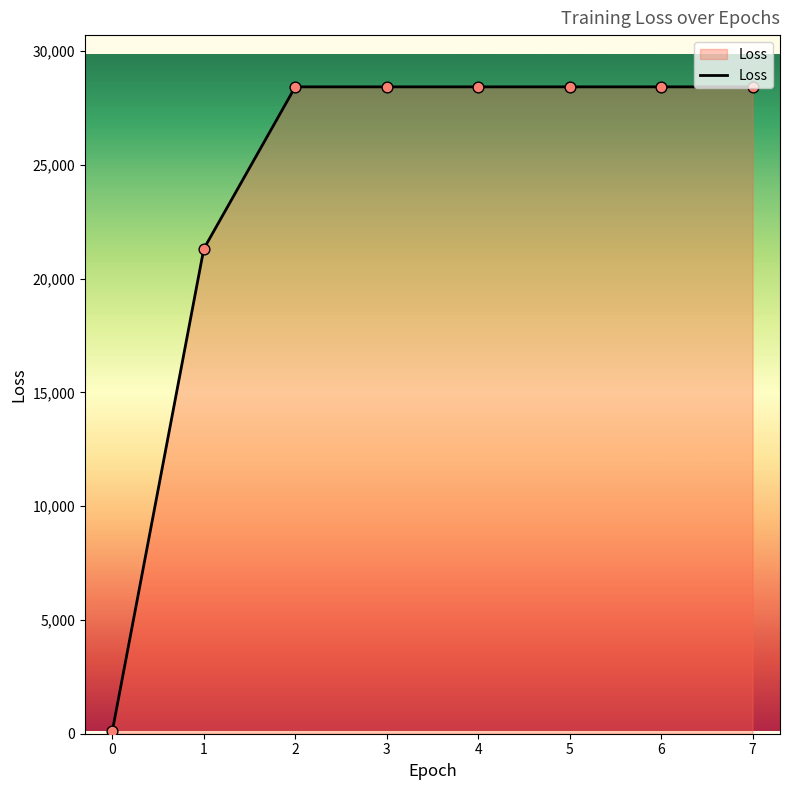

Which has a higher value, 0 or 1?

1